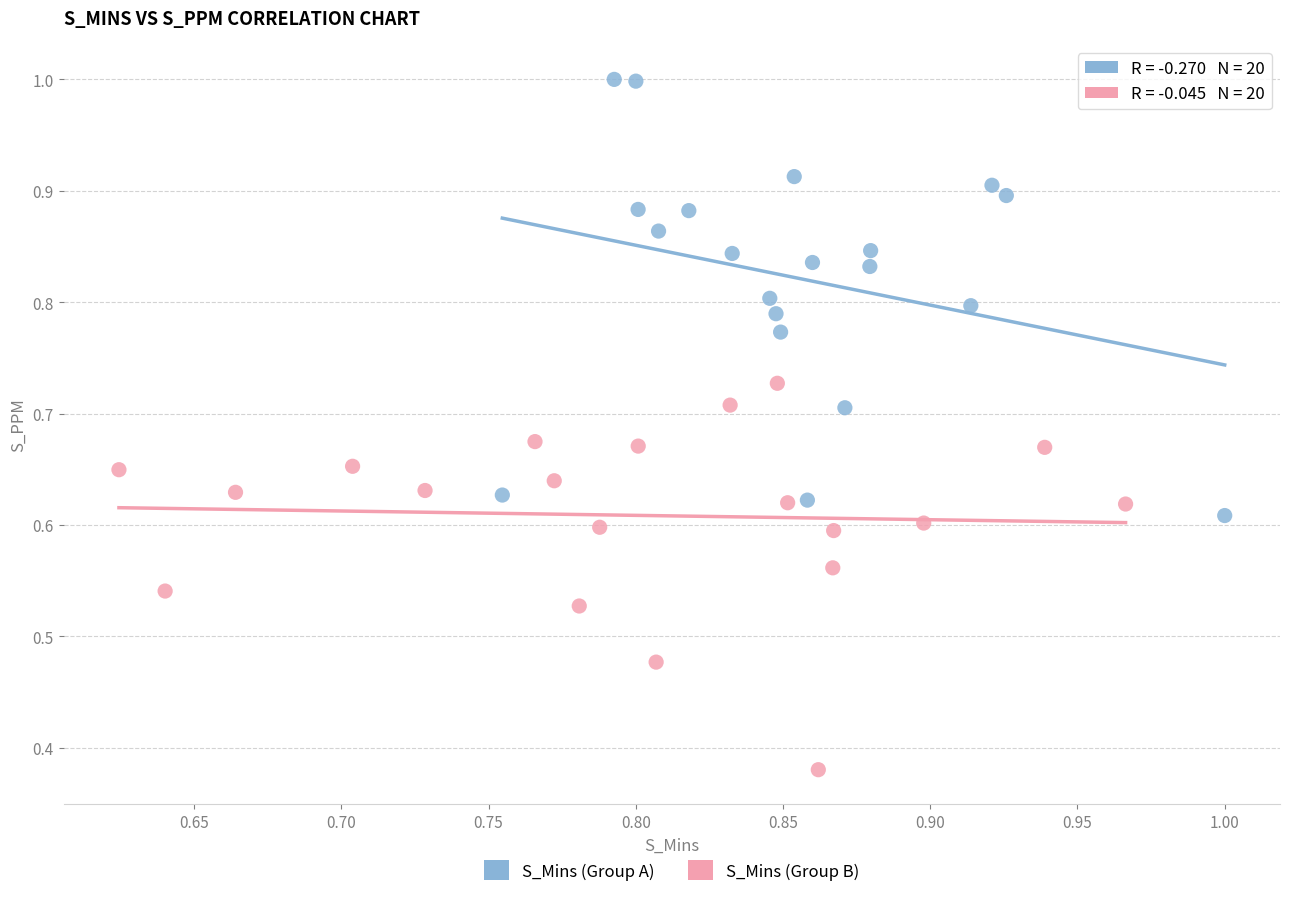

Which series reaches the maximum Y coordinate?

S_Mins (Group A)